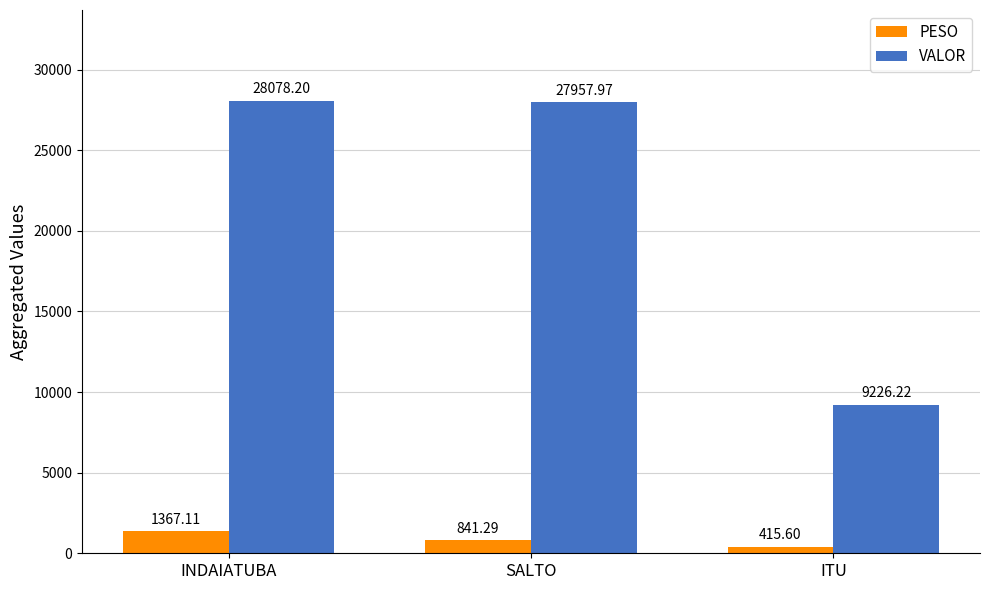

The value of VALOR at INDAIATUBA is 12482.6. True or false?

False